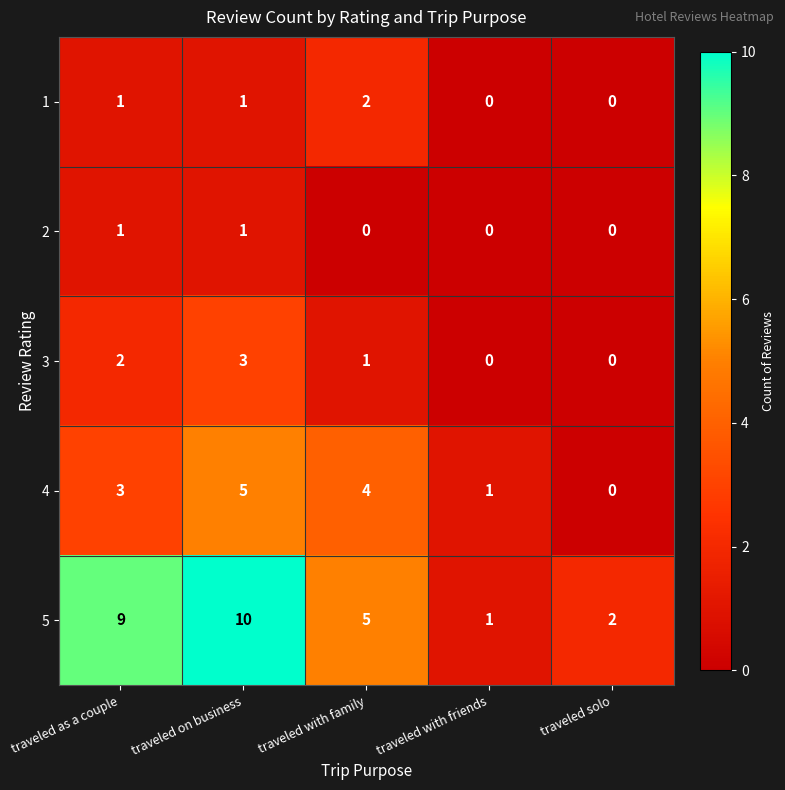

Rank the series by their maximum value, from lowest to highest.

2, 1, 3, 4, 5